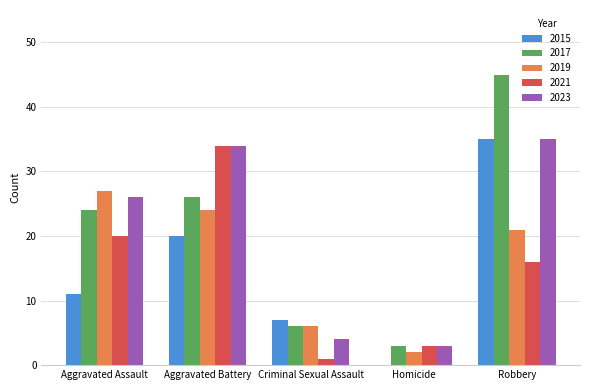

What is the total value across all series at Robbery?

152